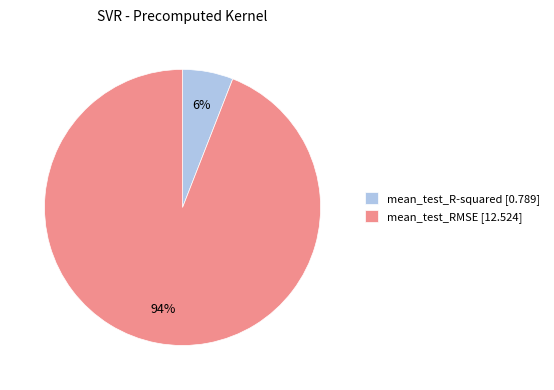

To the nearest percent, what is the average slice percentage?

50%